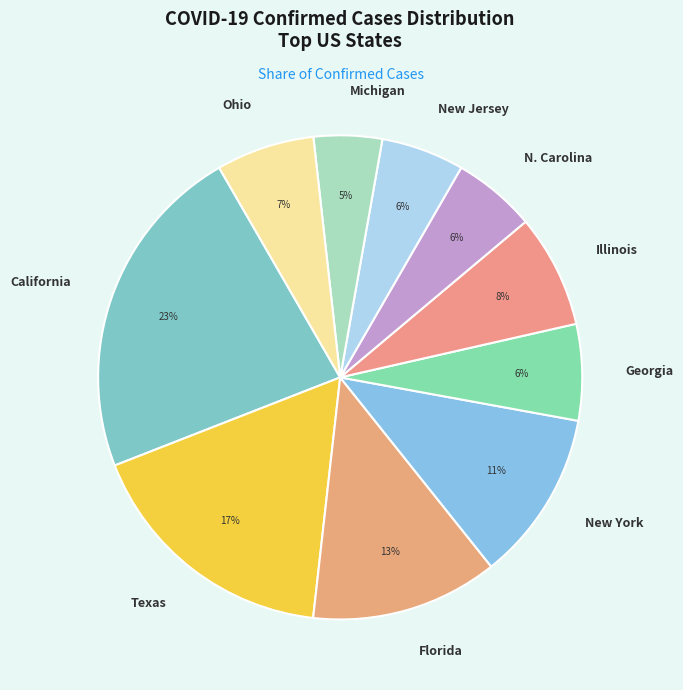

Approximately how many times larger is the value at Georgia compared to California?

0.3